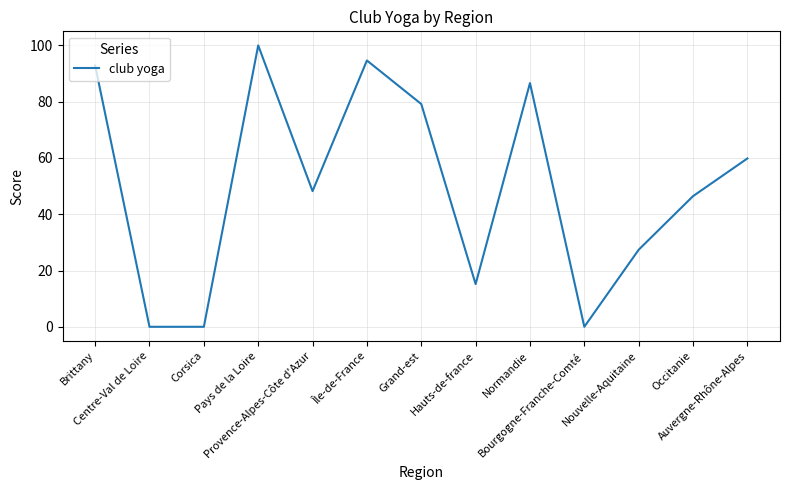

What is the maximum value shown in the chart?

100.0